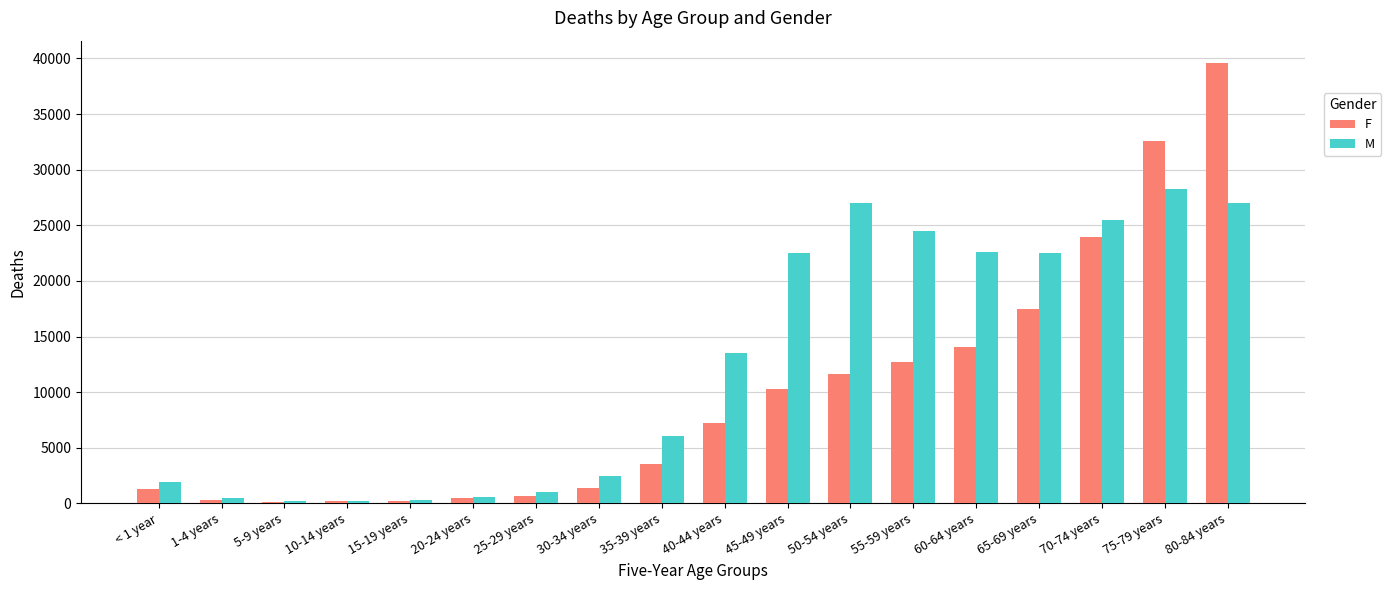

Which category has the highest value across all series?

80-84 years